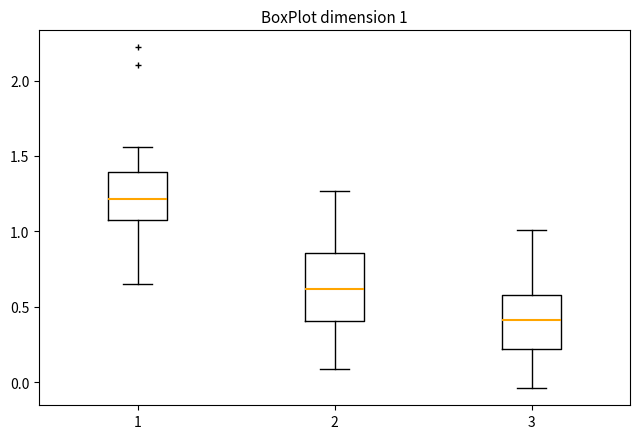

Which box's median line is the lowest?

3